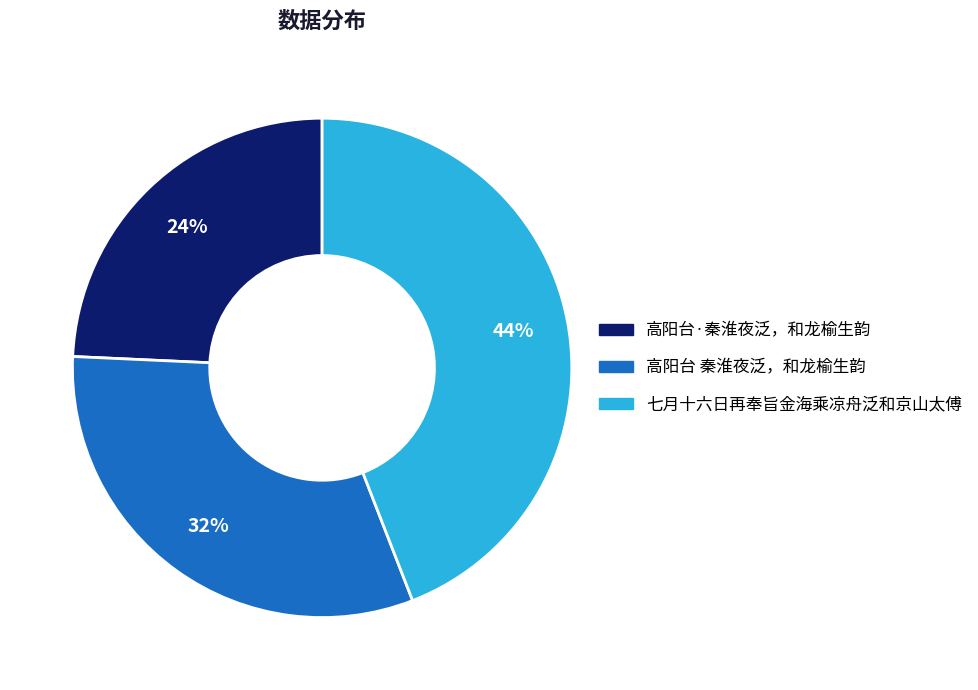

How many segments does this pie chart have?

3